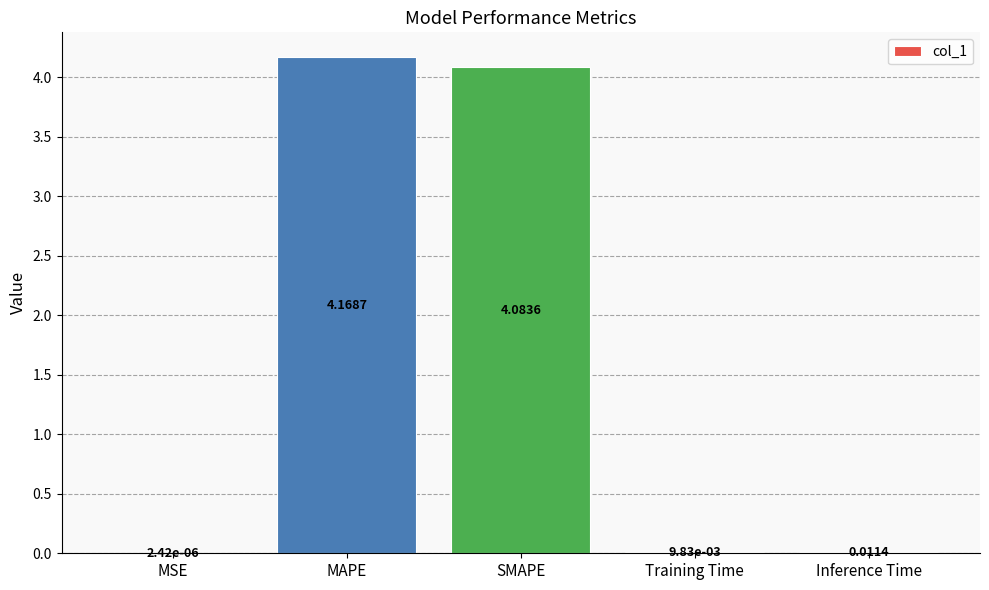

At which category does the chart reach its peak across all series?

MAPE